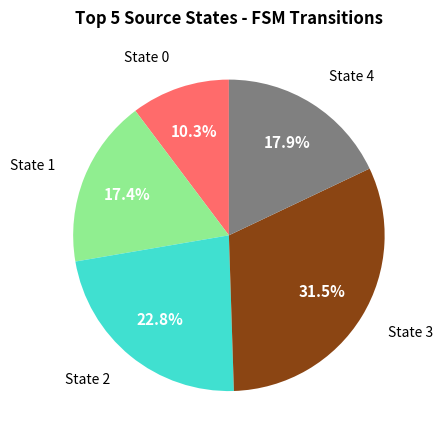

To the nearest percent, what percentage of the pie is State 0?

10%